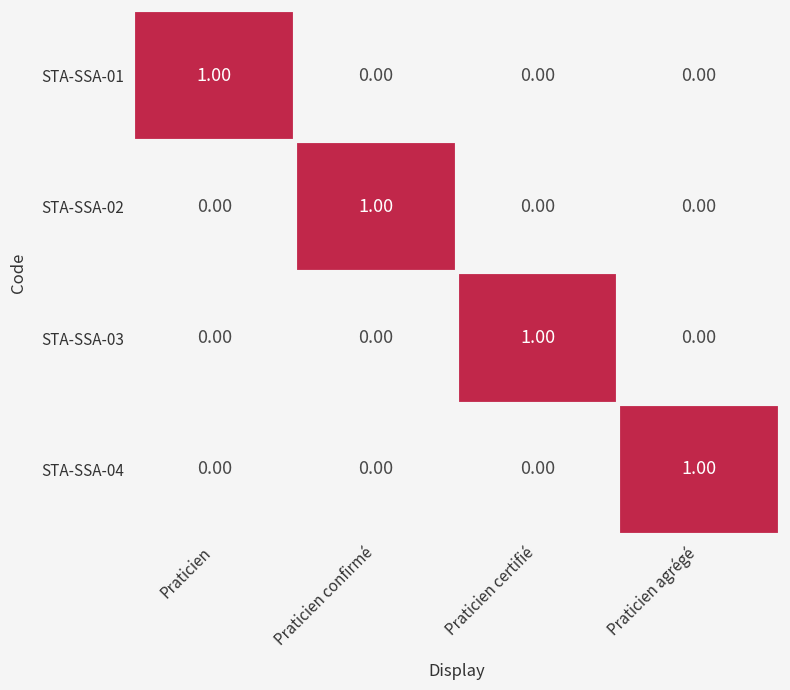

At how many categories does at least one series exceed 0?

4